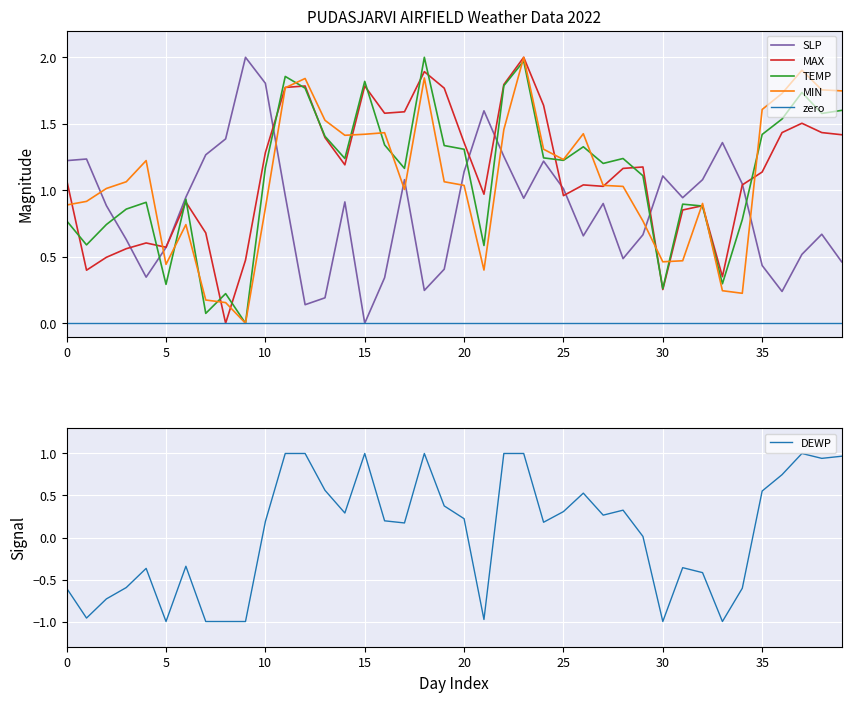

What is the approximate value of SLP at 2022-01-12?

1.0